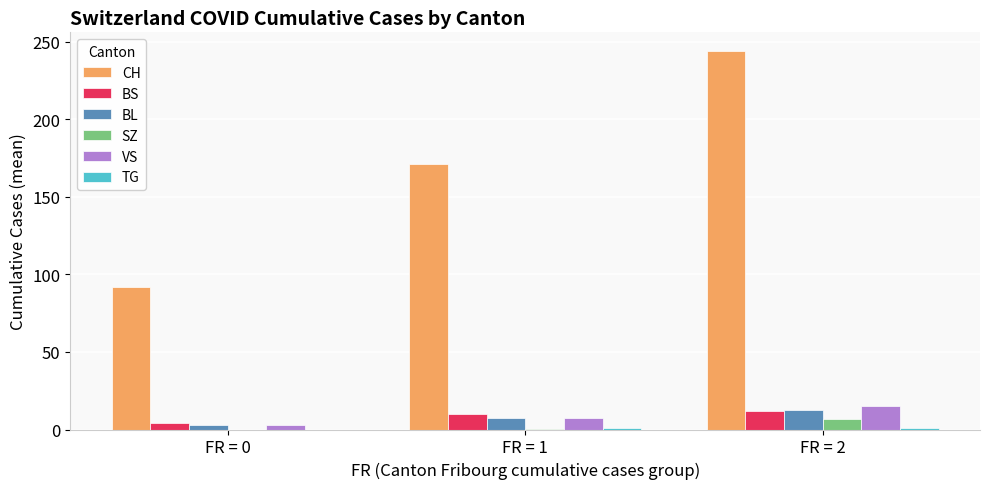

Does the chart contain stacked bars?

No